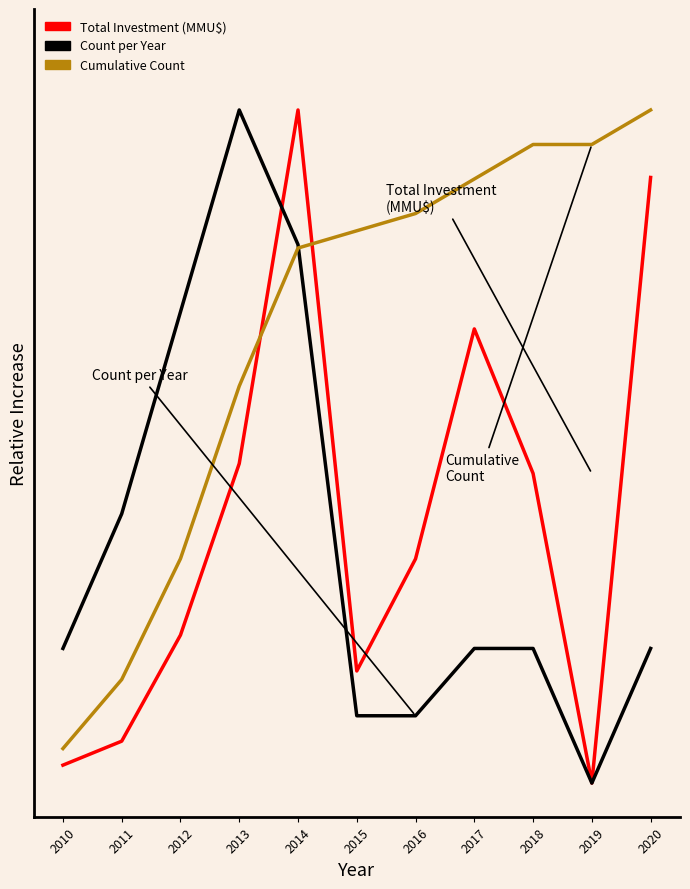

What is the spread (max minus min) of values at 2017?

0.7